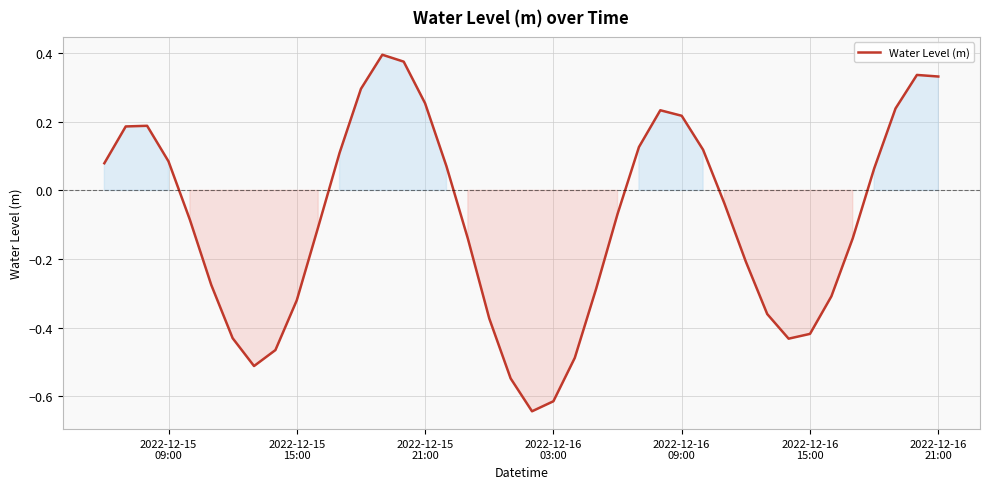

How many negative values are there?

22